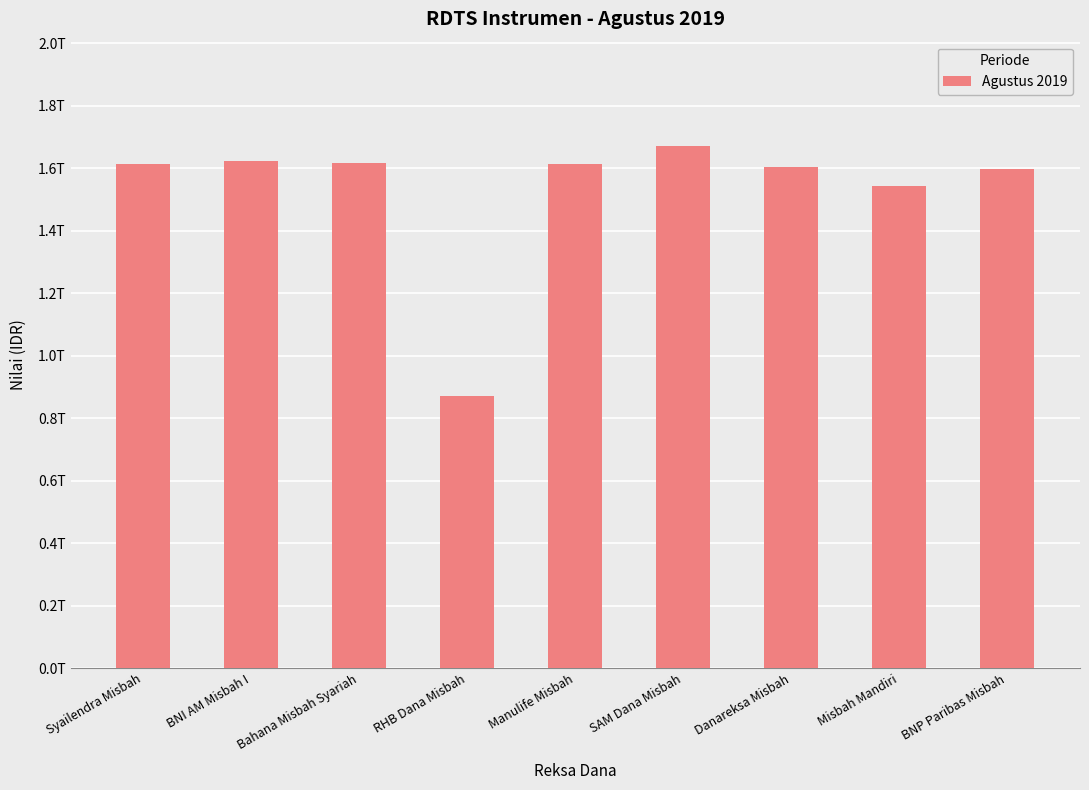

List the labels in order of value, largest first.

SAM Dana Misbah, BNI AM Misbah I, Bahana Misbah Syariah, Manulife Misbah, Syailendra Misbah, Danareksa Misbah, BNP Paribas Misbah, Misbah Mandiri, RHB Dana Misbah